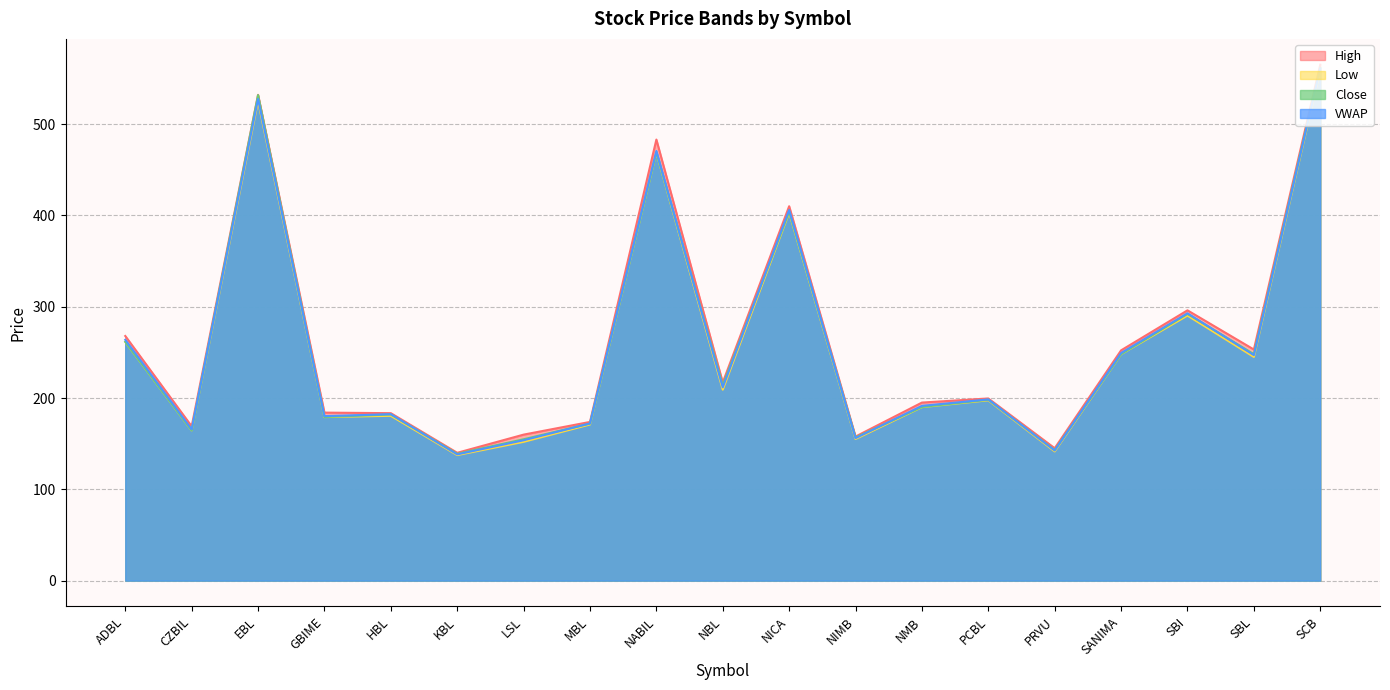

Reading left to right, extract all data points from this chart.

High: ADBL=267.9	CZBIL=169.0	EBL=532.0	GBIME=184.0	HBL=183.4	KBL=140.0	LSL=159.9	MBL=173.8	NABIL=483.0	NBL=217.0	NICA=410.0	NIMB=157.8	NMB=195.0	PCBL=199.5	PRVU=145.0	SANIMA=252.2	SBI=296.0	SBL=253.1	SCB=565.0
Low: ADBL=261.5	CZBIL=164.5	EBL=525.0	GBIME=179.1	HBL=180.5	KBL=137.5	LSL=152.0	MBL=171.0	NABIL=468.7	NBL=209.1	NICA=403.0	NIMB=155.1	NMB=190.0	PCBL=197.5	PRVU=141.5	SANIMA=248.0	SBI=290.3	SBL=245.0	SCB=559.0
Close: ADBL=261.5	CZBIL=164.5	EBL=531.7	GBIME=179.2	HBL=182.0	KBL=138.9	LSL=154.8	MBL=172.0	NABIL=469.0	NBL=213.9	NICA=404.0	NIMB=156.8	NMB=190.2	PCBL=198.1	PRVU=142.9	SANIMA=248.1	SBI=292.1	SBL=248.0	SCB=561.5
VWAP: ADBL=263.7	CZBIL=165.7	EBL=527.5	GBIME=180.2	HBL=182.3	KBL=138.3	LSL=153.7	MBL=172.2	NABIL=470.5	NBL=211.7	NICA=405.9	NIMB=156.1	NMB=191.4	PCBL=198.5	PRVU=142.5	SANIMA=249.3	SBI=292.7	SBL=247.0	SCB=560.7